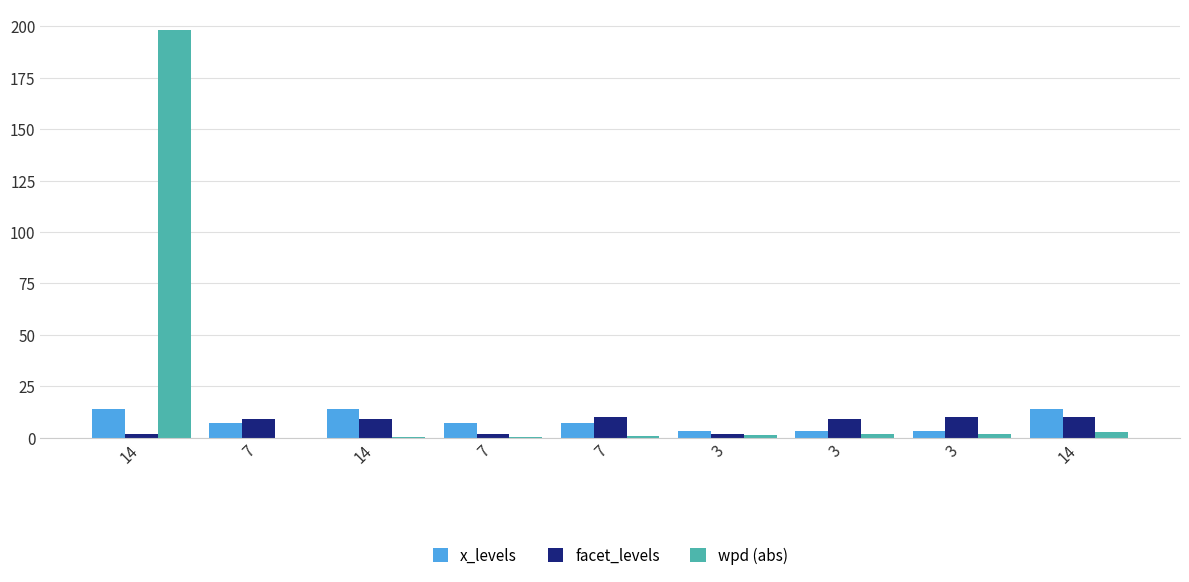

What value does the wpd (abs) series have at 7?

0.5